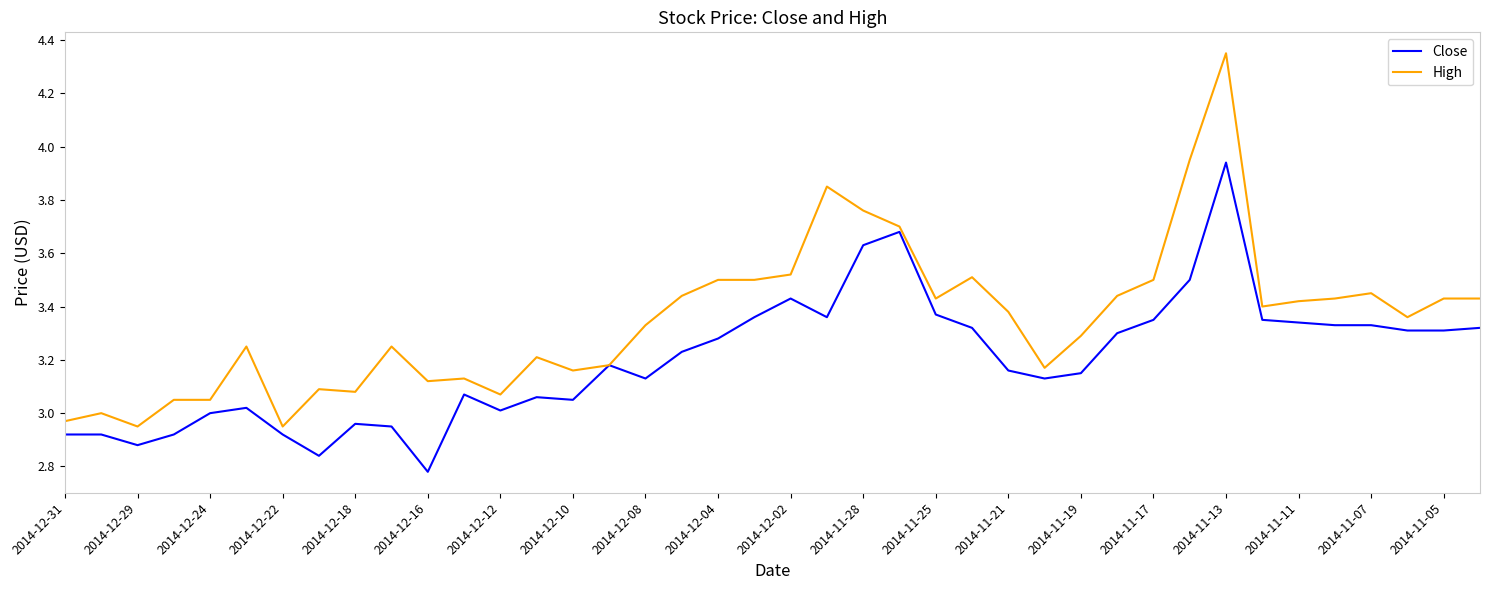

Which series has the largest total across all categories?

High